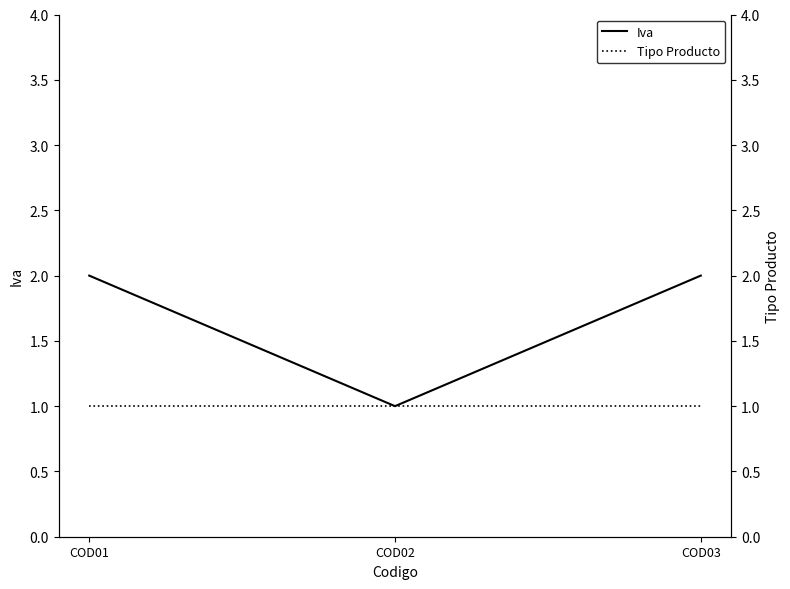

List the series in order of their peak value, lowest first.

Tipo Producto, Iva